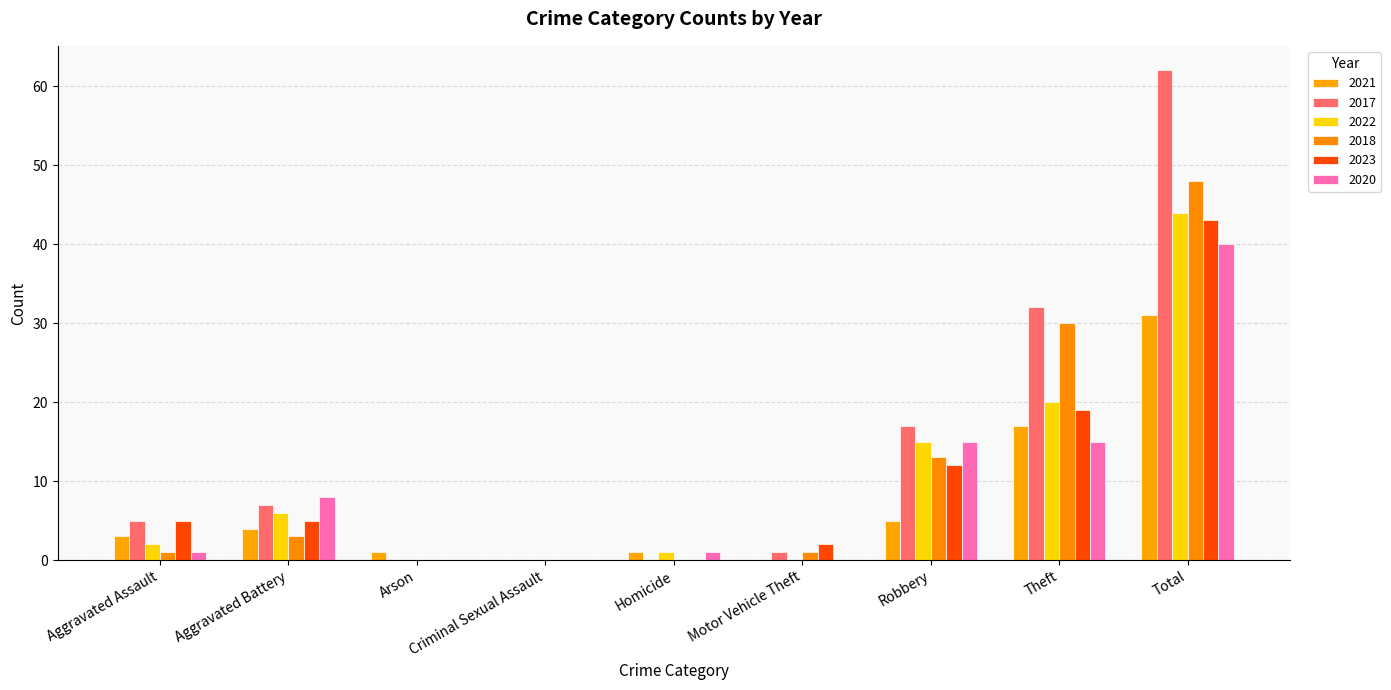

Reading left to right, transcribe all the data shown in this chart.

2021: Aggravated Assault=3	Aggravated Battery=4	Arson=1	Criminal Sexual Assault=0	Homicide=1	Motor Vehicle Theft=0	Robbery=5	Theft=17	Total=31
2017: Aggravated Assault=5	Aggravated Battery=7	Arson=0	Criminal Sexual Assault=0	Homicide=0	Motor Vehicle Theft=1	Robbery=17	Theft=32	Total=62
2022: Aggravated Assault=2	Aggravated Battery=6	Arson=0	Criminal Sexual Assault=0	Homicide=1	Motor Vehicle Theft=0	Robbery=15	Theft=20	Total=44
2018: Aggravated Assault=1	Aggravated Battery=3	Arson=0	Criminal Sexual Assault=0	Homicide=0	Motor Vehicle Theft=1	Robbery=13	Theft=30	Total=48
2023: Aggravated Assault=5	Aggravated Battery=5	Arson=0	Criminal Sexual Assault=0	Homicide=0	Motor Vehicle Theft=2	Robbery=12	Theft=19	Total=43
2020: Aggravated Assault=1	Aggravated Battery=8	Arson=0	Criminal Sexual Assault=0	Homicide=1	Motor Vehicle Theft=0	Robbery=15	Theft=15	Total=40